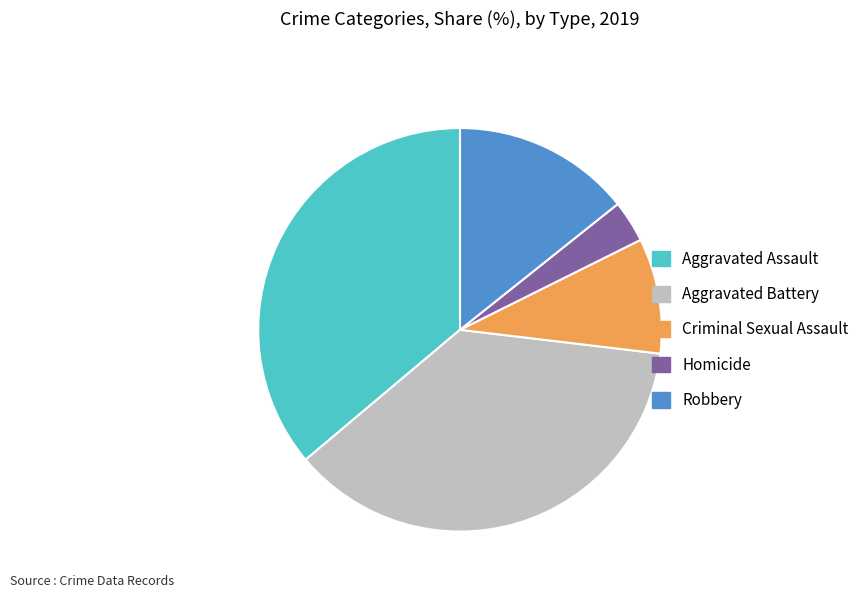

Rank the categories by value from highest to lowest.

Aggravated Battery, Aggravated Assault, Robbery, Criminal Sexual Assault, Homicide